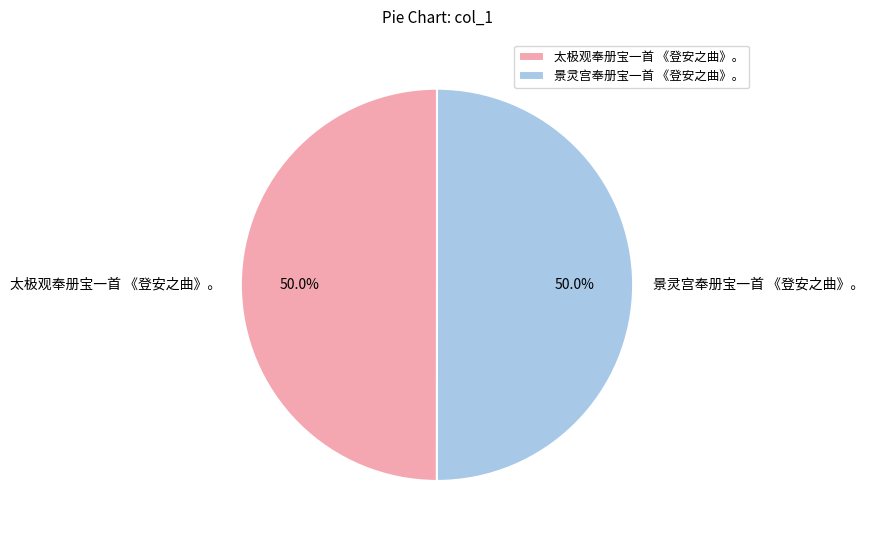

What is the ratio of the value at 太极观奉册宝一首 《登安之曲》。 to the value at 景灵宫奉册宝一首 《登安之曲》。?

1.0